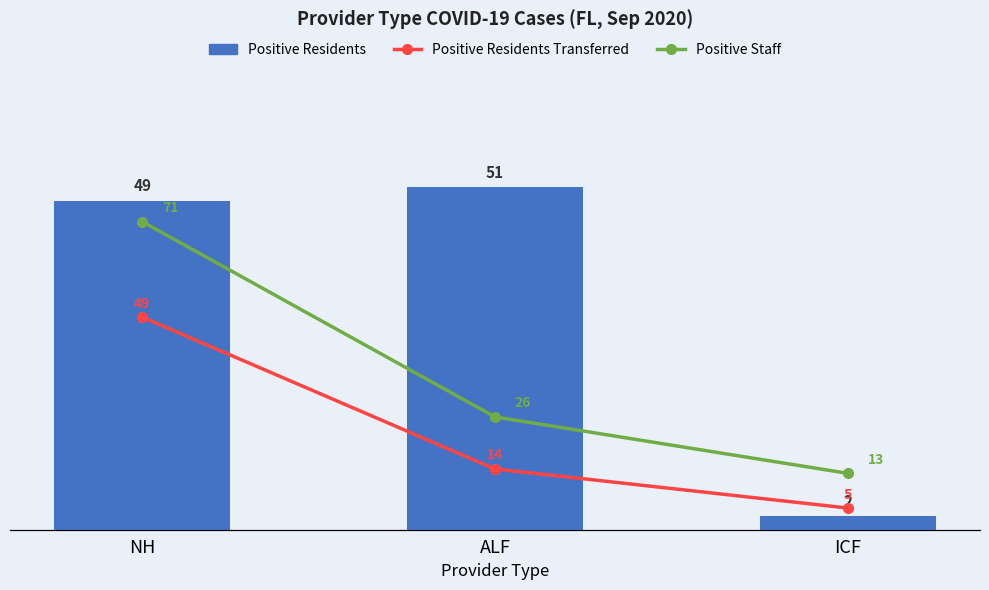

Rank the categories by Positive Residents value from highest to lowest.

ALF, NH, ICF